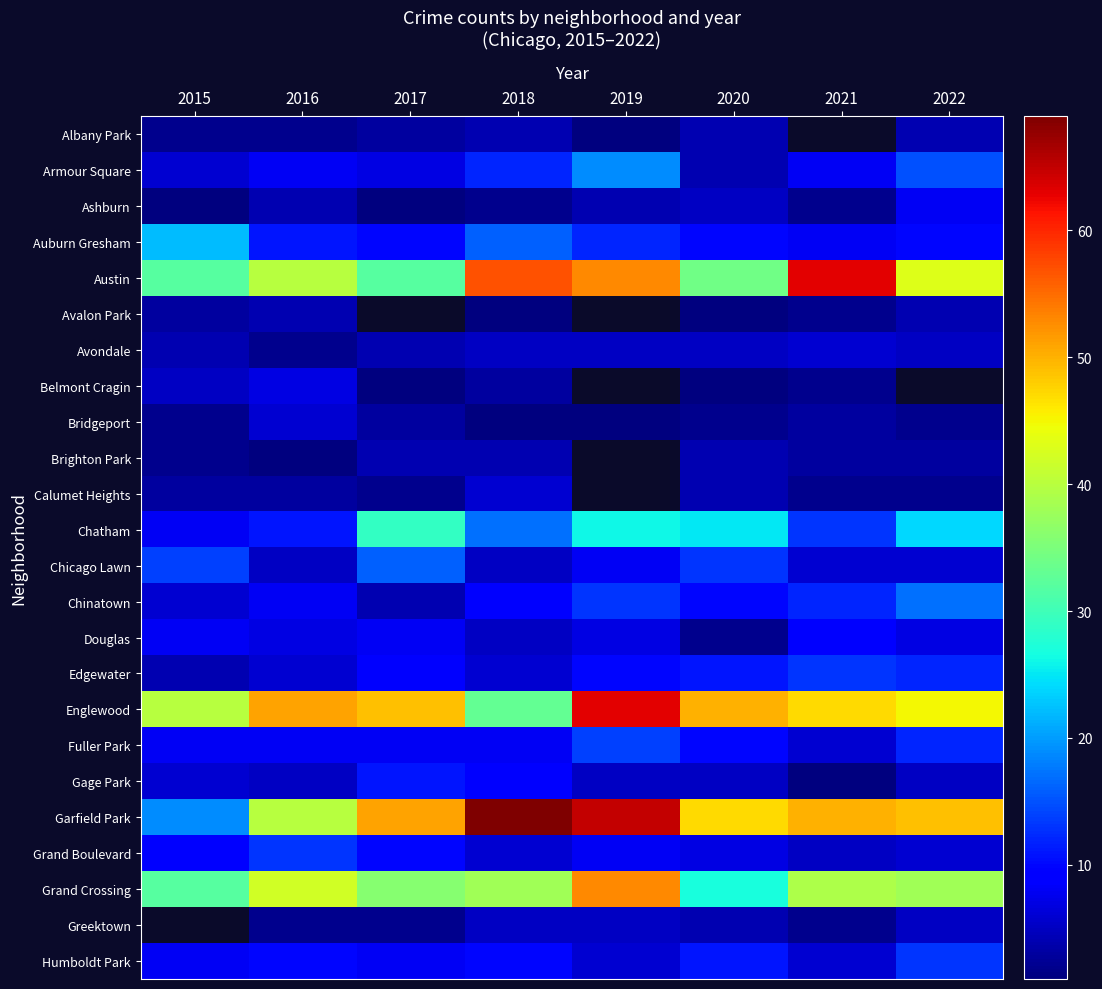

The Humboldt Park series shows 4.2 at 2021. True or false?

False